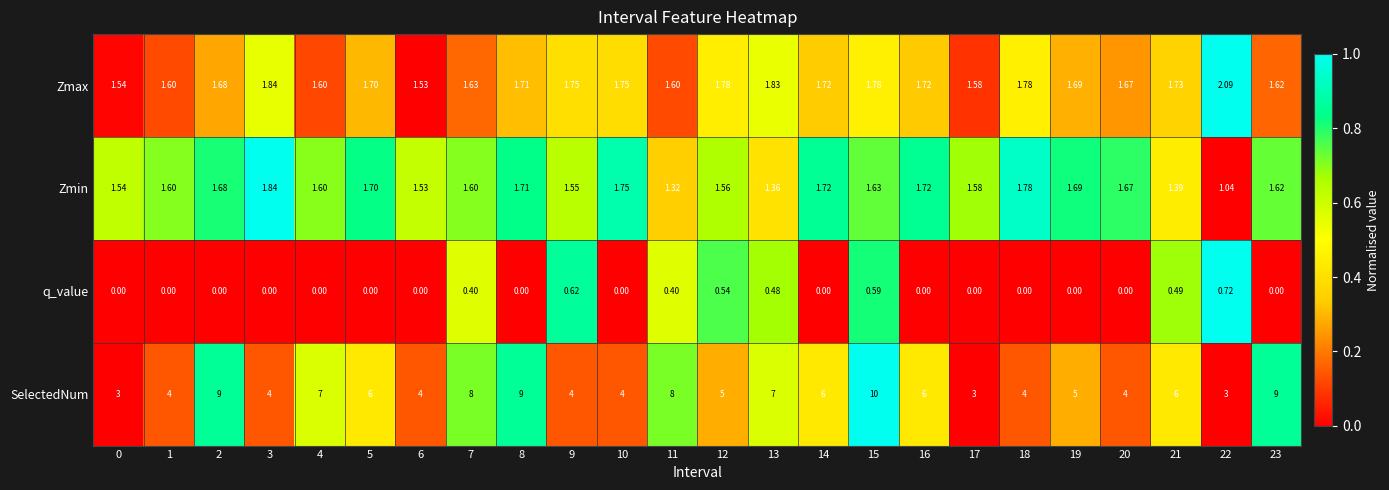

List the series in order of their peak value, highest first.

SelectedNum, Zmax, Zmin, q_value